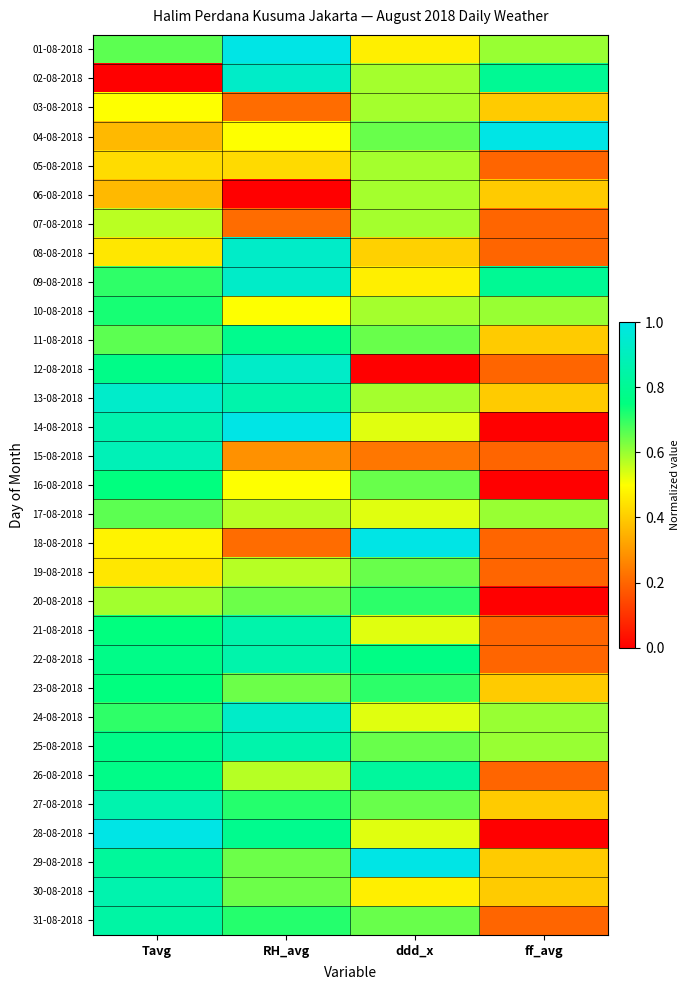

At Tavg, list the series in order from largest to smallest.

28-08-2018, 13-08-2018, 15-08-2018, 14-08-2018, 27-08-2018, 30-08-2018, 31-08-2018, 29-08-2018, 12-08-2018, 22-08-2018, 25-08-2018, 26-08-2018, 16-08-2018, 21-08-2018, 23-08-2018, 10-08-2018, 09-08-2018, 24-08-2018, 01-08-2018, 11-08-2018, 17-08-2018, 20-08-2018, 07-08-2018, 03-08-2018, 18-08-2018, 08-08-2018, 19-08-2018, 05-08-2018, 04-08-2018, 06-08-2018, 02-08-2018